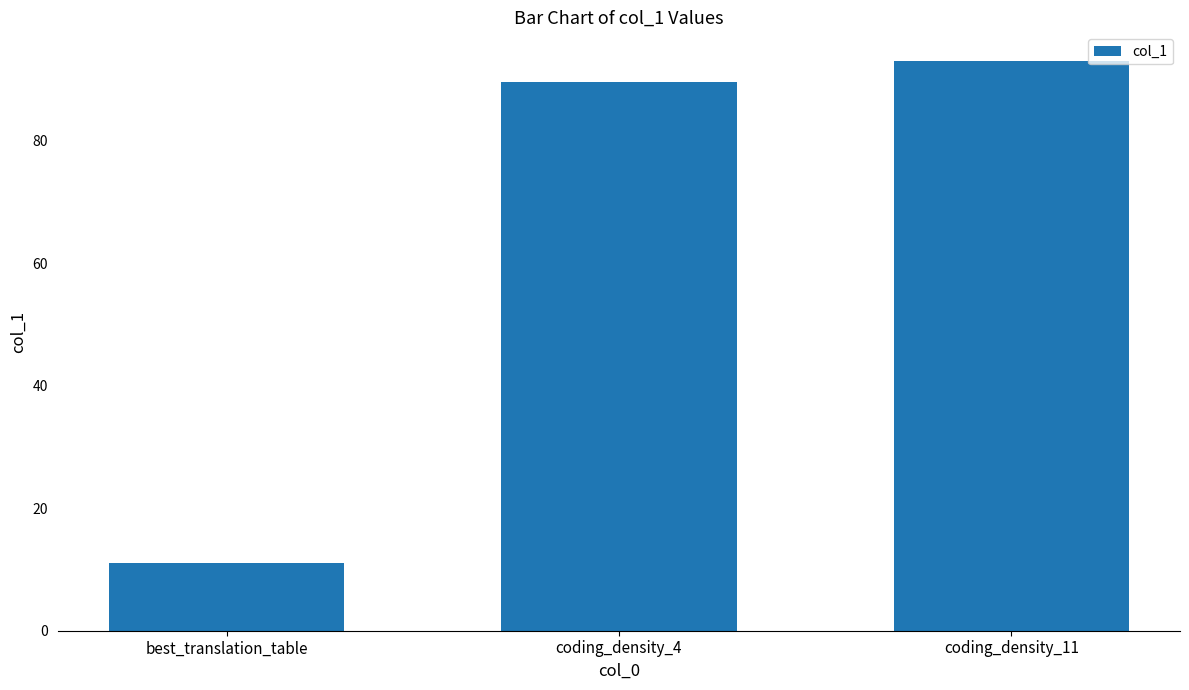

At which label does the data first exceed 89?

coding_density_4